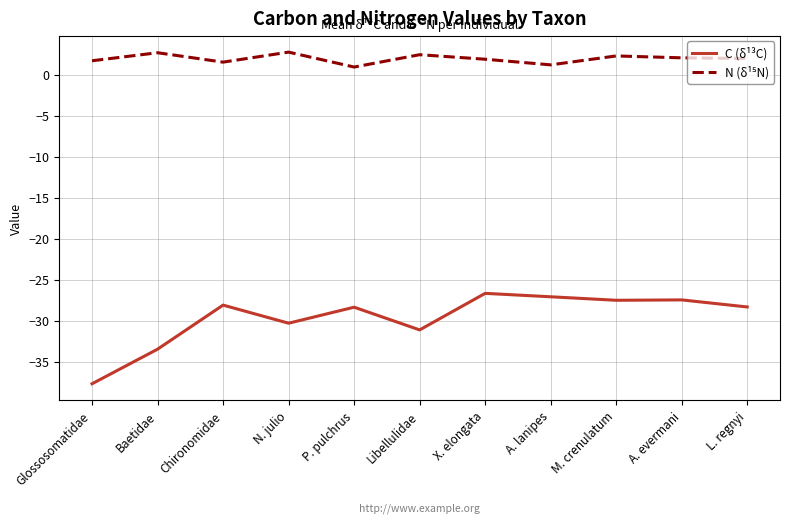

Read the C (δ¹³C) value at A. evermani.

-27.5